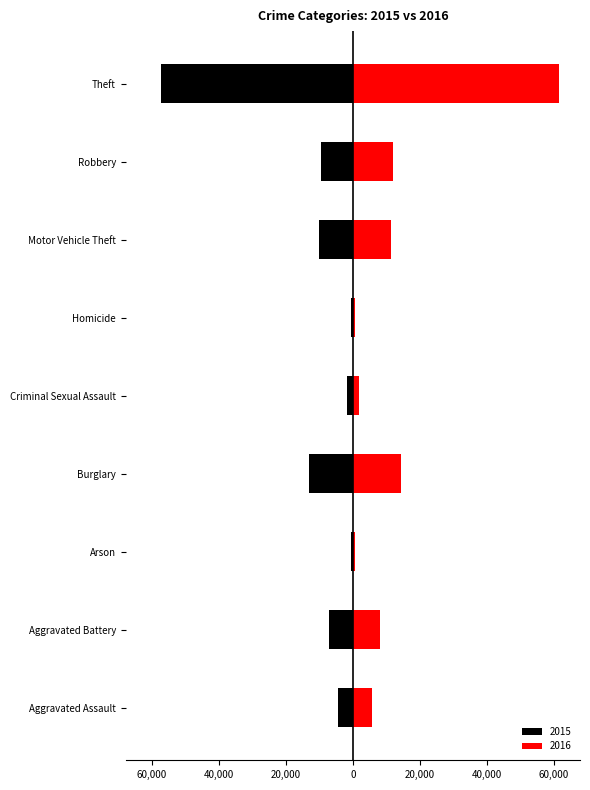

What value does the 2015 series have at Theft, to the nearest 50?

-57350